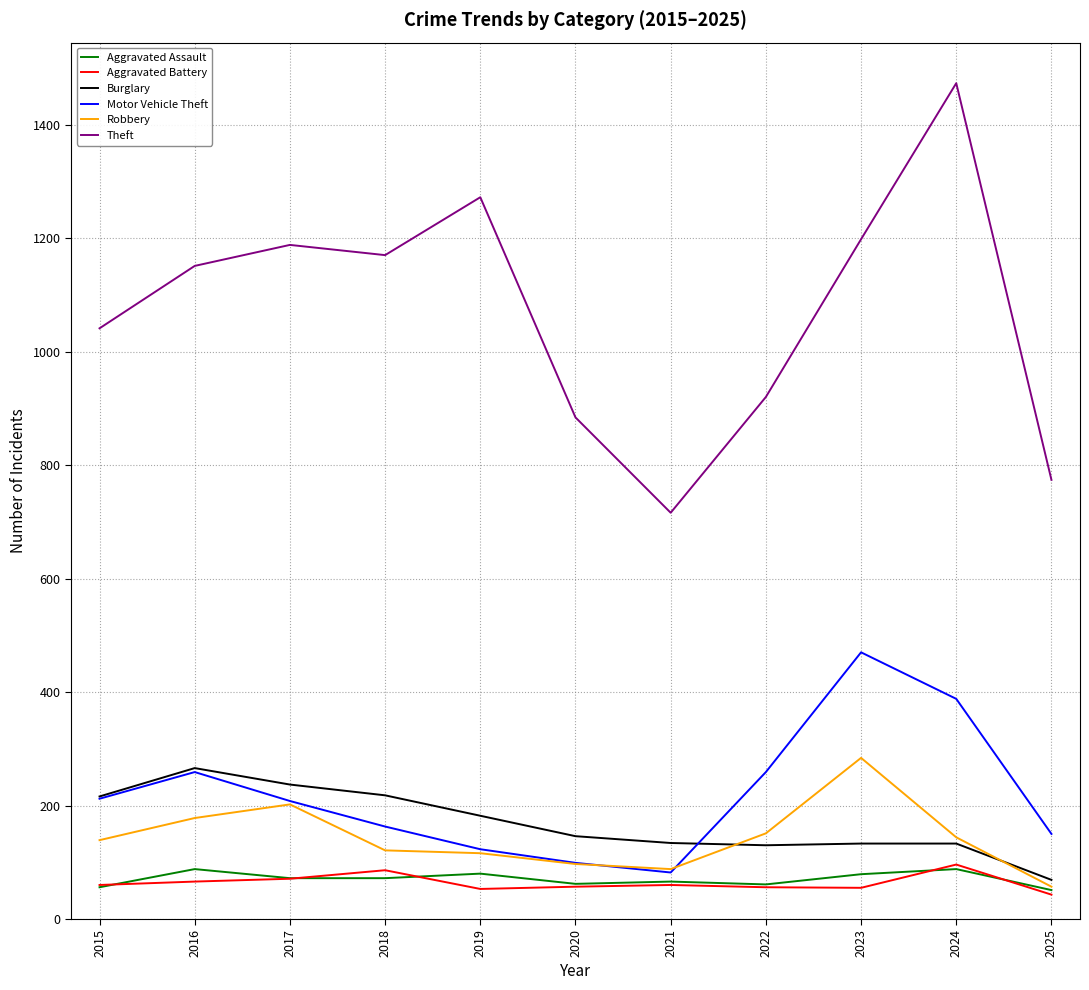

What is the highest value of the Aggravated Assault series?

88